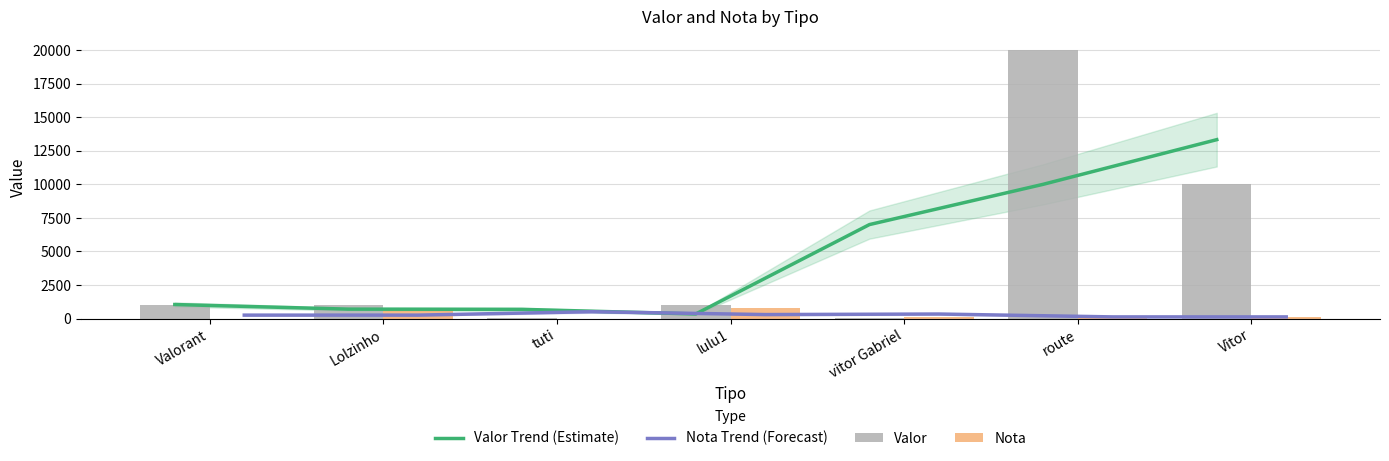

Reading left to right, transcribe all the data shown in this chart.

Valor Trend (Estimate): 1045.4	701.1	685.9	341.6	7004.1	10004.1	13333.3
Nota Trend (Forecast): 255.0	255.0	510.0	296.0	337.0	123.0	123.0
Valor: 1045.4	1045.4	12.4	1000.0	12.4	20000.0	10000.0
Nota: 0.0	765.0	0.0	765.0	123.0	123.0	123.0